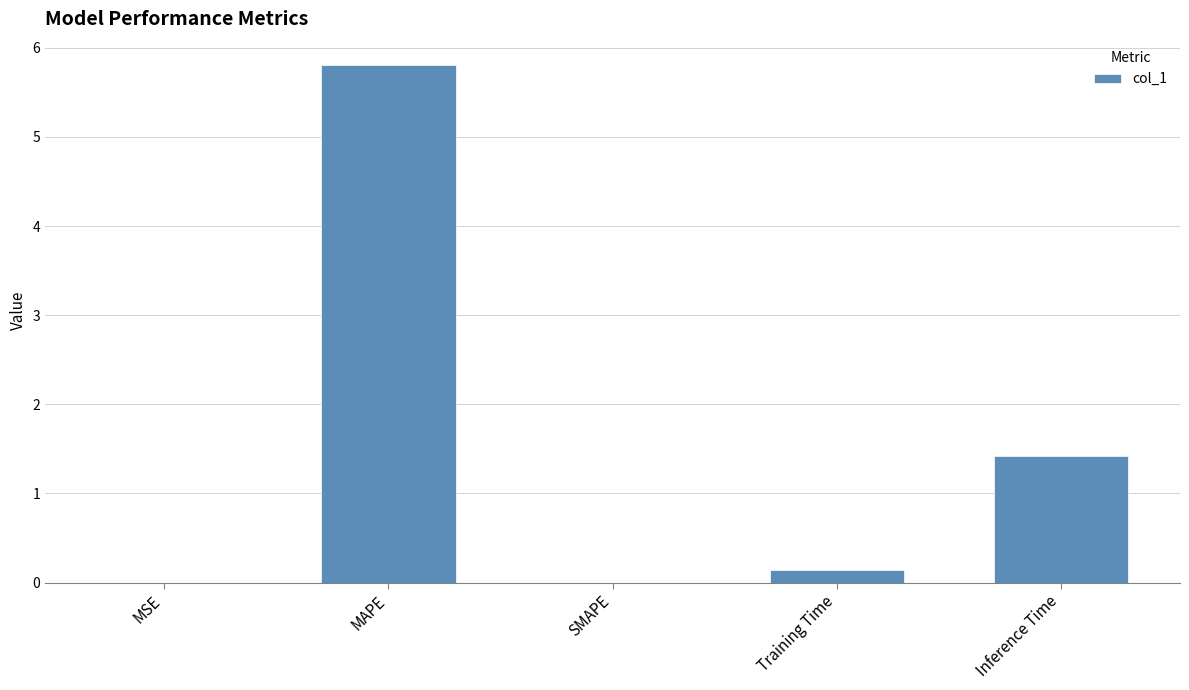

True or false: the data shows -3.4 at SMAPE.

False